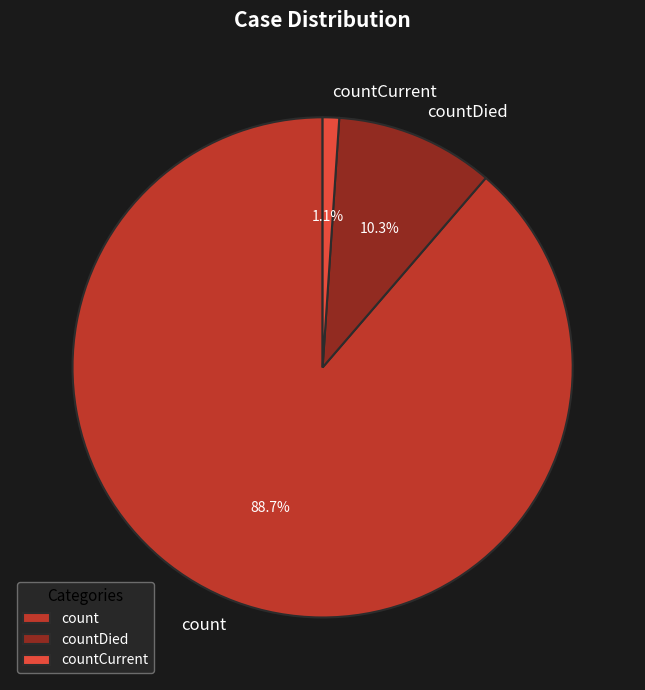

What percentage do count and countDied together represent?

98.9%